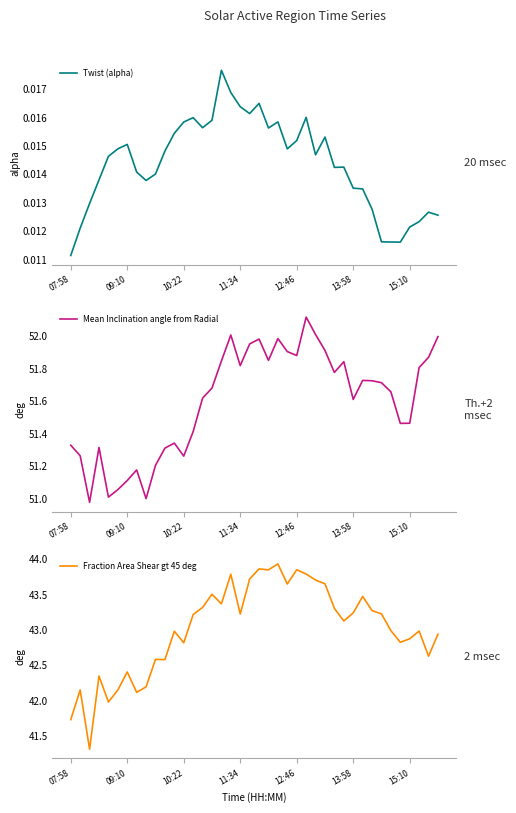

Reading right to left, what are all the values shown in this chart?

Twist (alpha): 0.0	0.0	0.0	0.0	0.0	0.0	0.0	0.0	0.0	0.0	0.0	0.0	0.0	0.0	0.0	0.0	0.0	0.0	0.0	0.0	0.0	0.0	0.0	0.0	0.0	0.0	0.0	0.0	0.0	0.0	0.0	0.0	0.0	0.0	0.0	0.0	0.0	0.0	0.0	0.0
Mean Inclination angle from Radial: 52.0	51.9	51.8	51.5	51.5	51.7	51.7	51.7	51.7	51.6	51.8	51.8	51.9	52.0	52.1	51.9	51.9	52.0	51.9	52.0	52.0	51.8	52.0	51.8	51.7	51.6	51.4	51.3	51.3	51.3	51.2	51.0	51.2	51.1	51.1	51.0	51.3	51.0	51.3	51.3
Fraction Area Shear gt 45 deg: 42.9	42.6	43.0	42.9	42.8	43.0	43.2	43.3	43.5	43.2	43.1	43.3	43.7	43.7	43.8	43.9	43.7	43.9	43.9	43.9	43.7	43.2	43.8	43.4	43.5	43.3	43.2	42.8	43.0	42.6	42.6	42.2	42.1	42.4	42.1	42.0	42.3	41.3	42.2	41.7